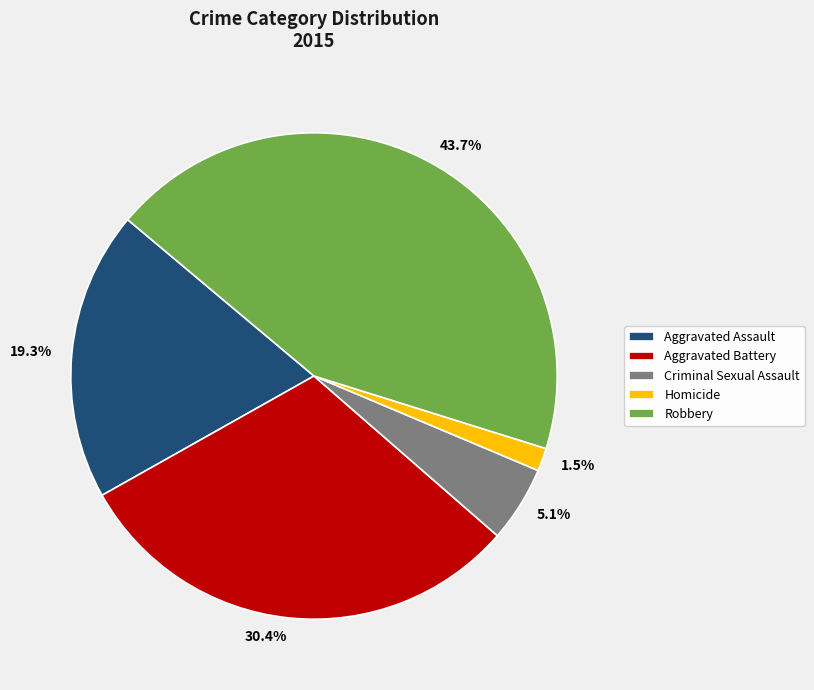

How many slices are in this pie chart?

5